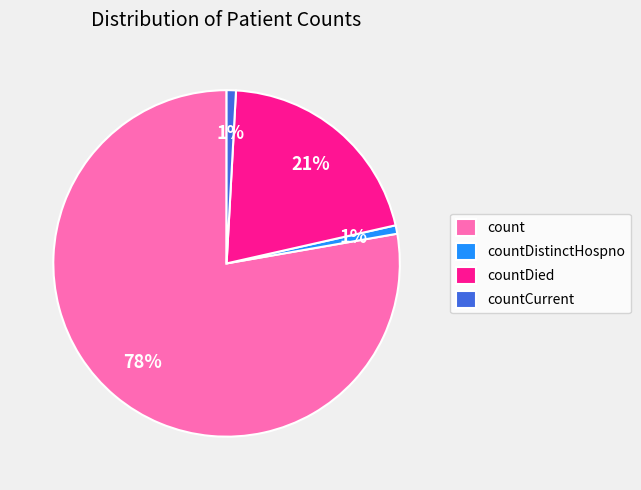

To the nearest percent, what is the difference between the countDied and countDistinctHospno slice percentages?

20%